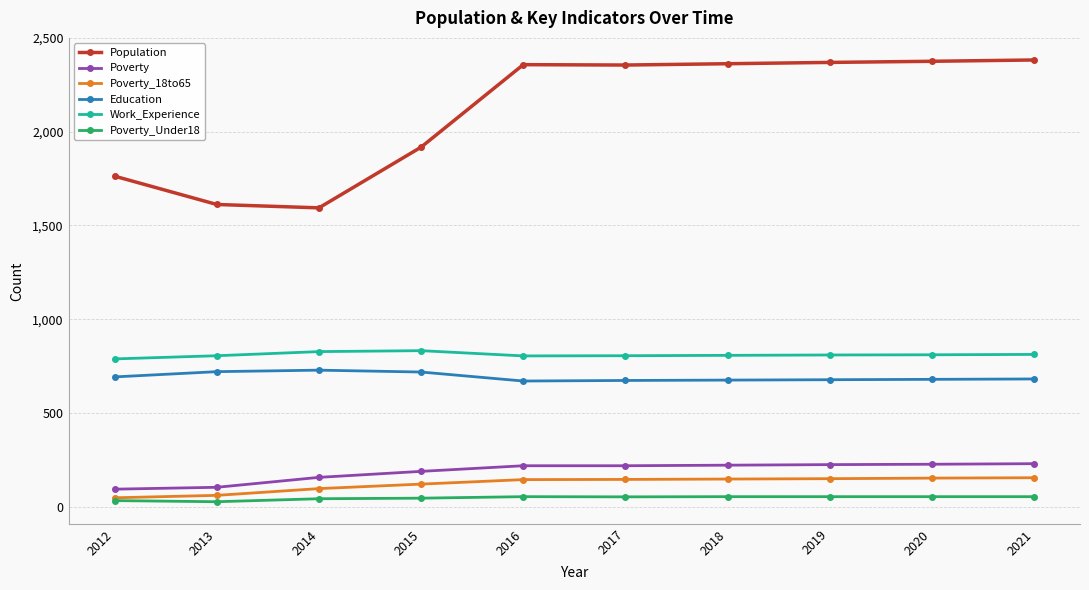

What is the total value across all series at 2014?

3443